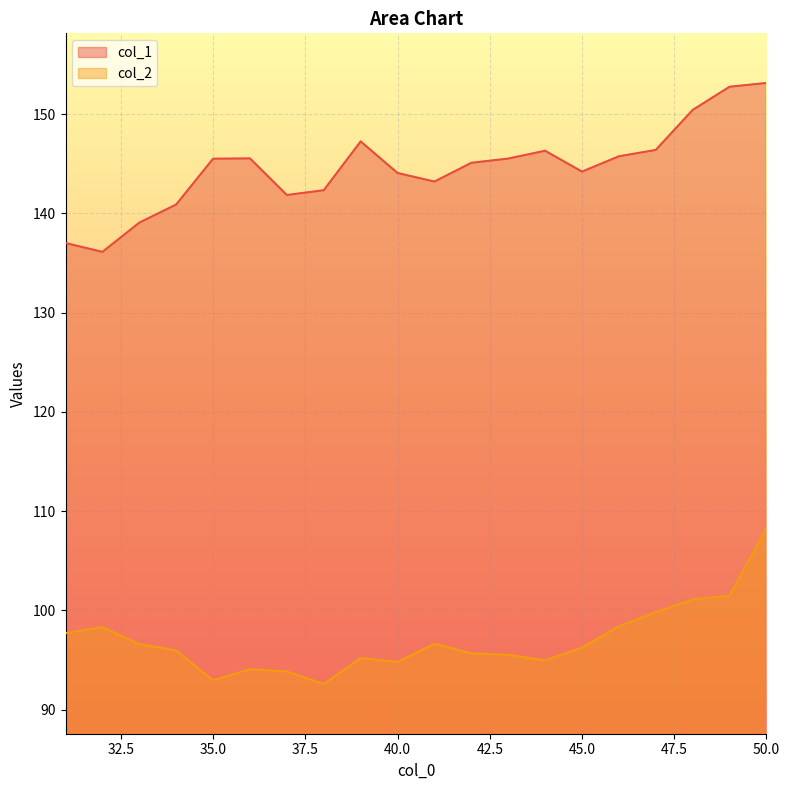

What is the difference between the maximum and second lowest values in the col_1 series?

16.1